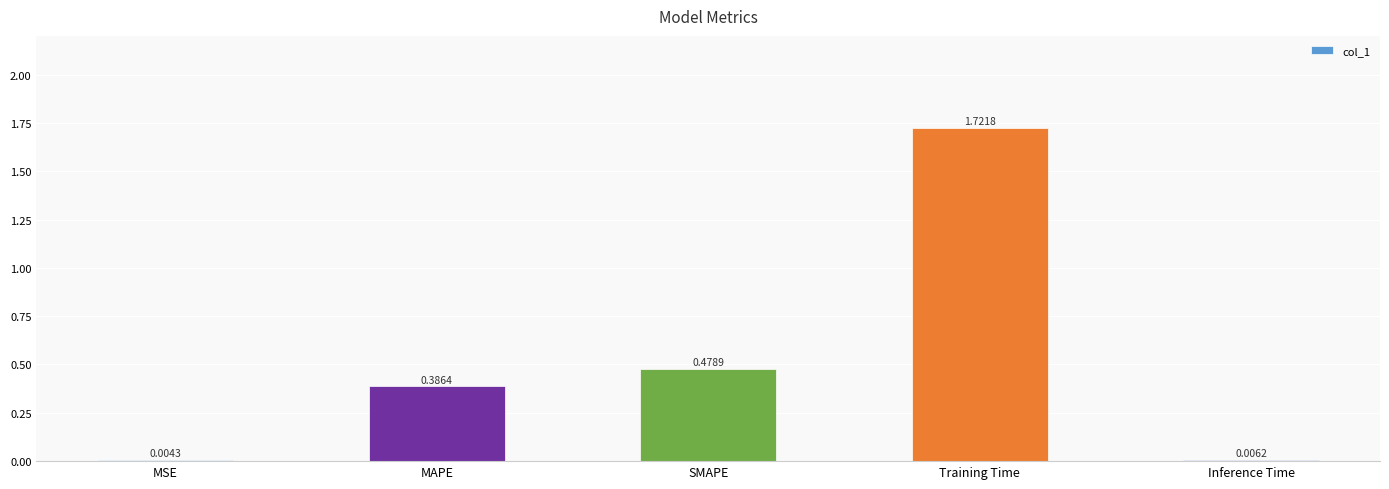

Which has a higher value, Inference Time or SMAPE?

SMAPE